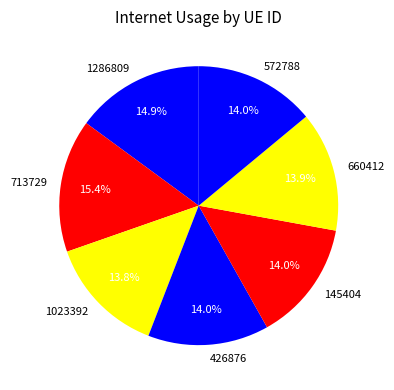

Which category has the biggest portion of the pie?

713729